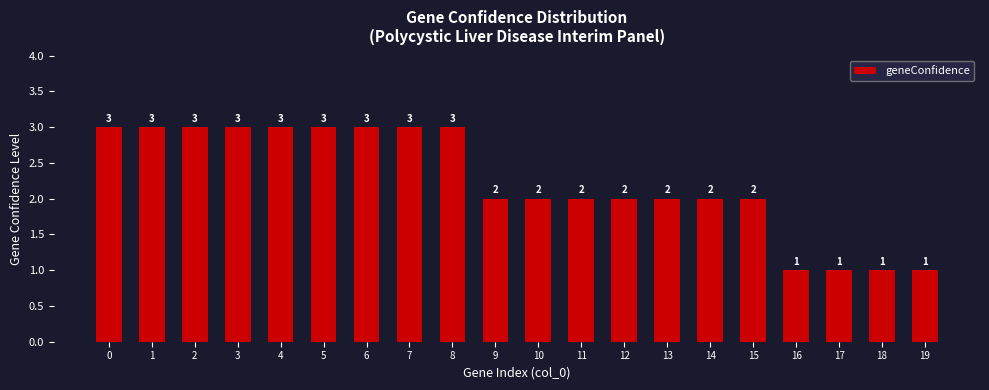

Reading left to right, transcribe all the data shown in this chart.

0=3	1=3	2=3	3=3	4=3	5=3	6=3	7=3	8=3	9=2	10=2	11=2	12=2	13=2	14=2	15=2	16=1	17=1	18=1	19=1